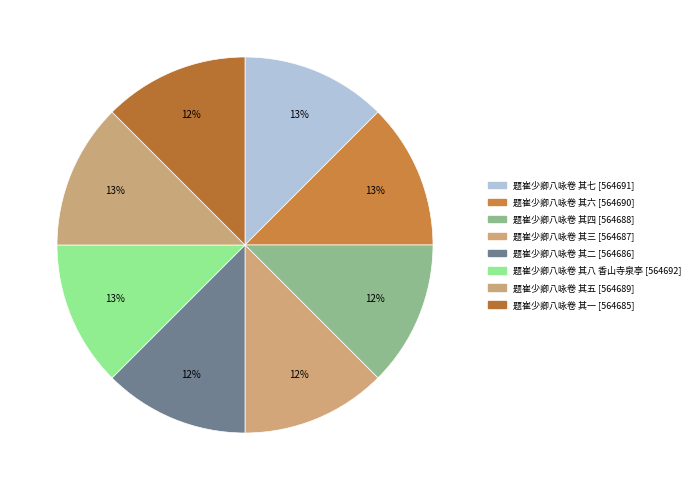

Does 题崔少卿八咏卷 其八 香山寺泉亭 represent more than half of the total?

No